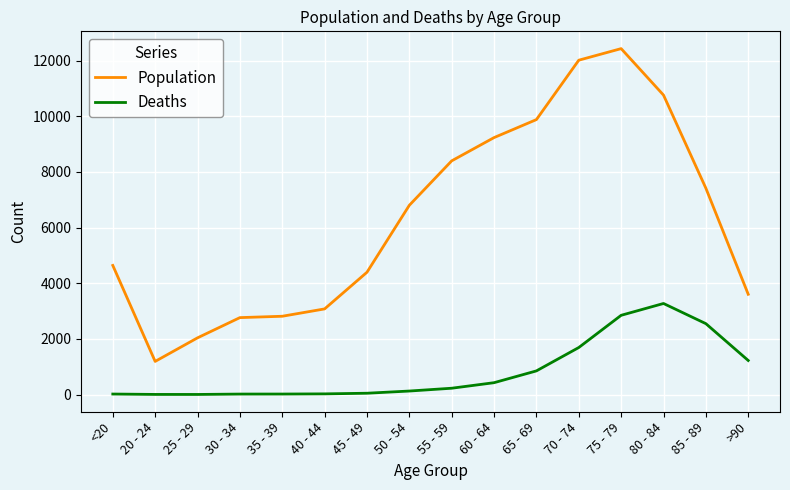

Where is Deaths nearest to the value 1638?

70 - 74